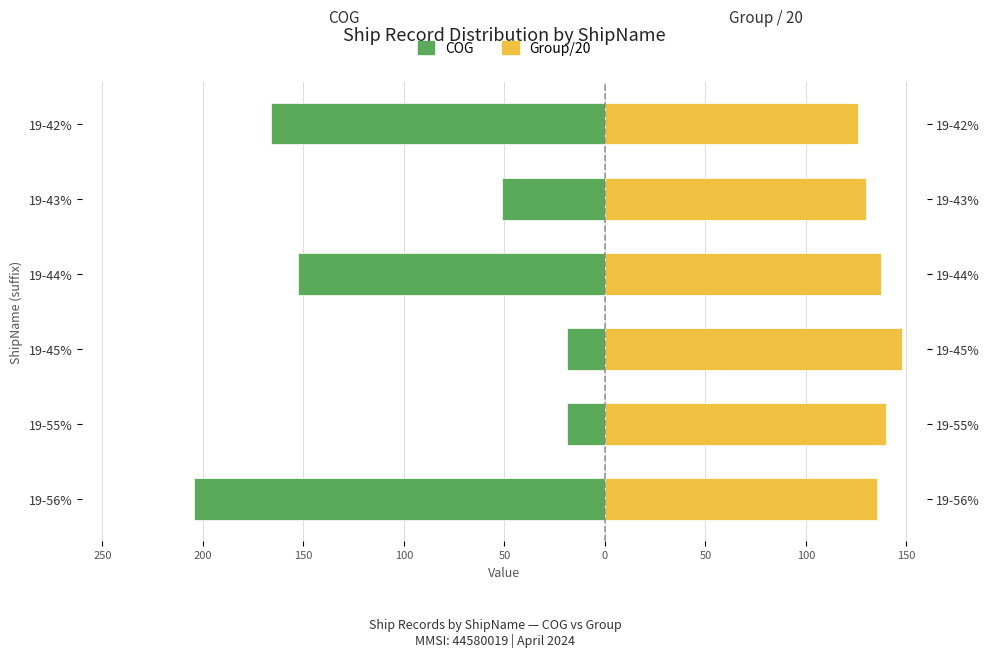

At how many categories does at least one series exceed -37?

6